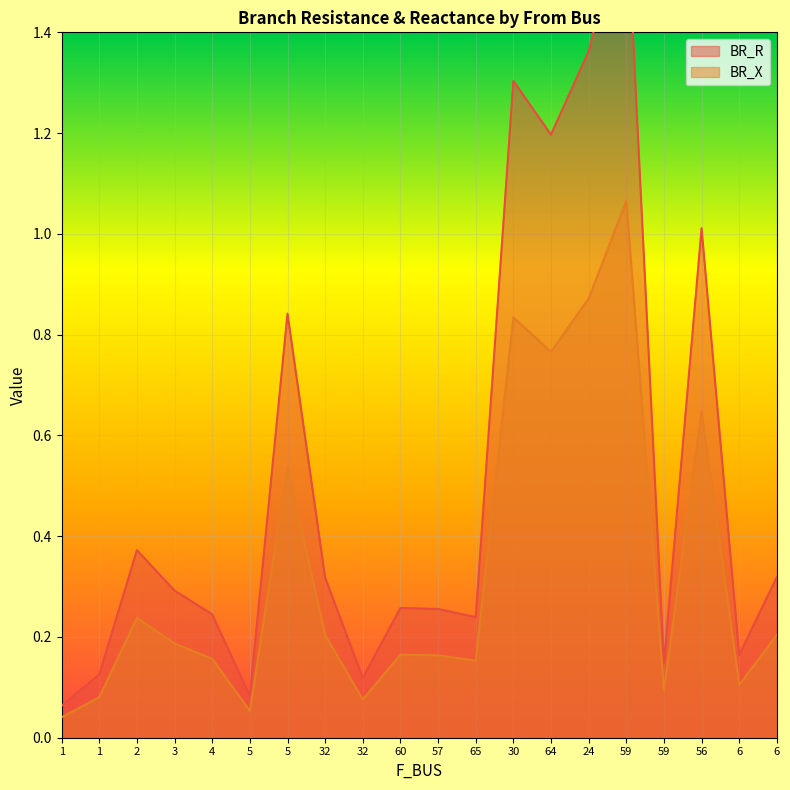

True or false: BR_X and BR_R intersect in this chart.

False